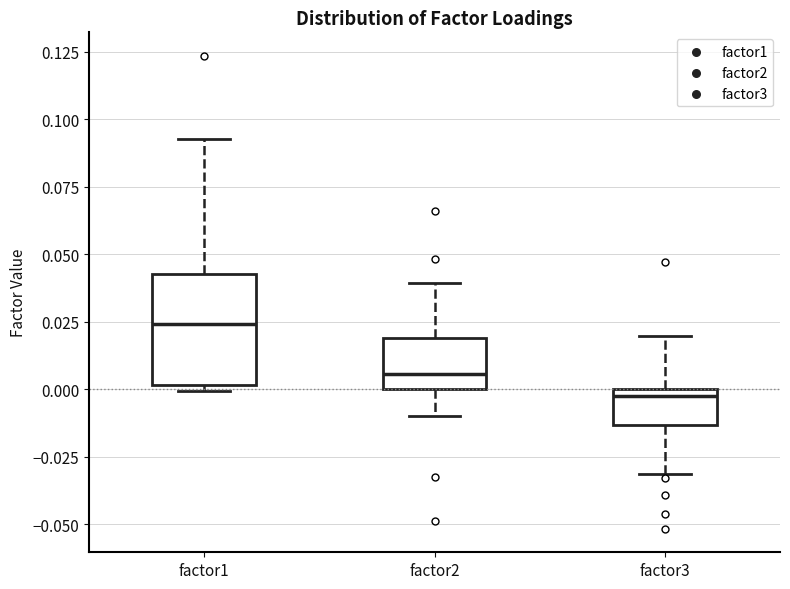

Which box's median line is the highest?

factor1